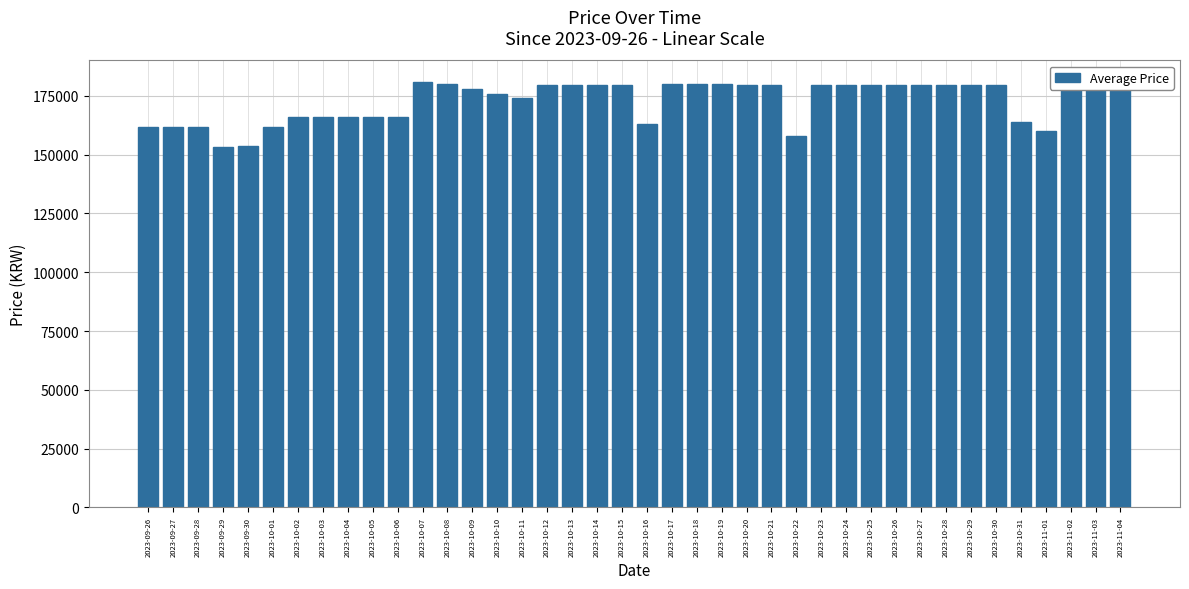

What is the label of the 23rd bar from the right?

2023-10-13